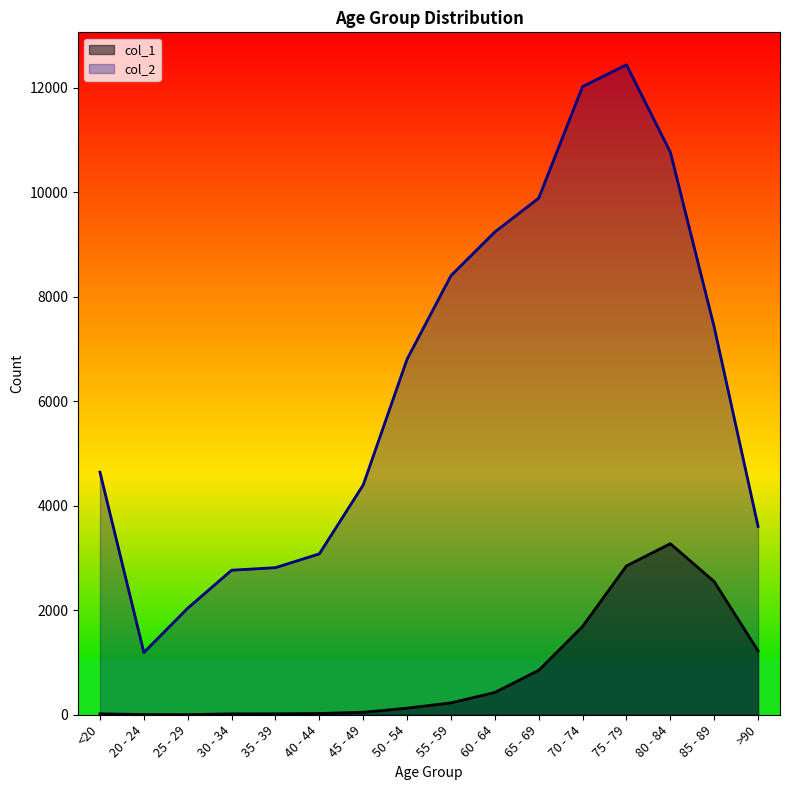

True or false: col_1 and col_2 cross at least once.

False